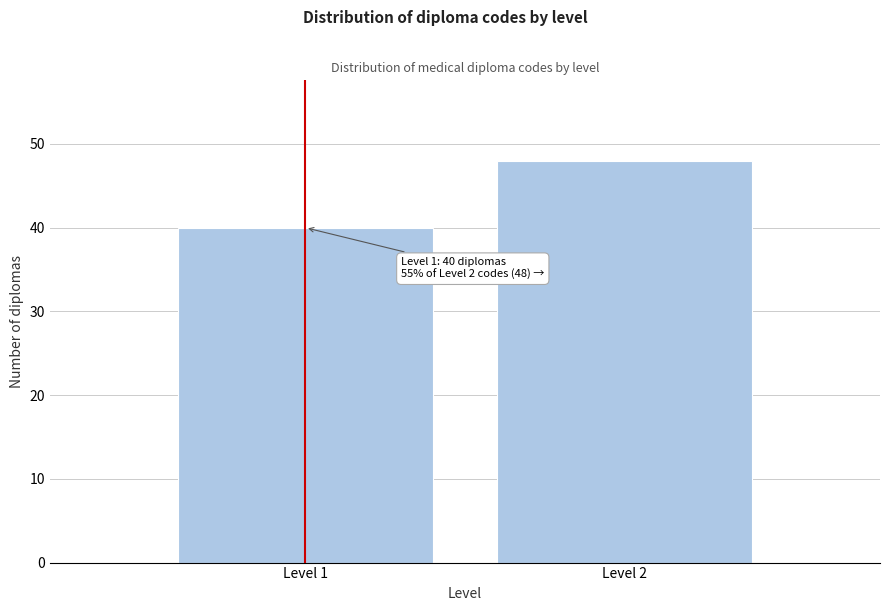

Reading right to left, transcribe all the data shown in this chart.

48	40